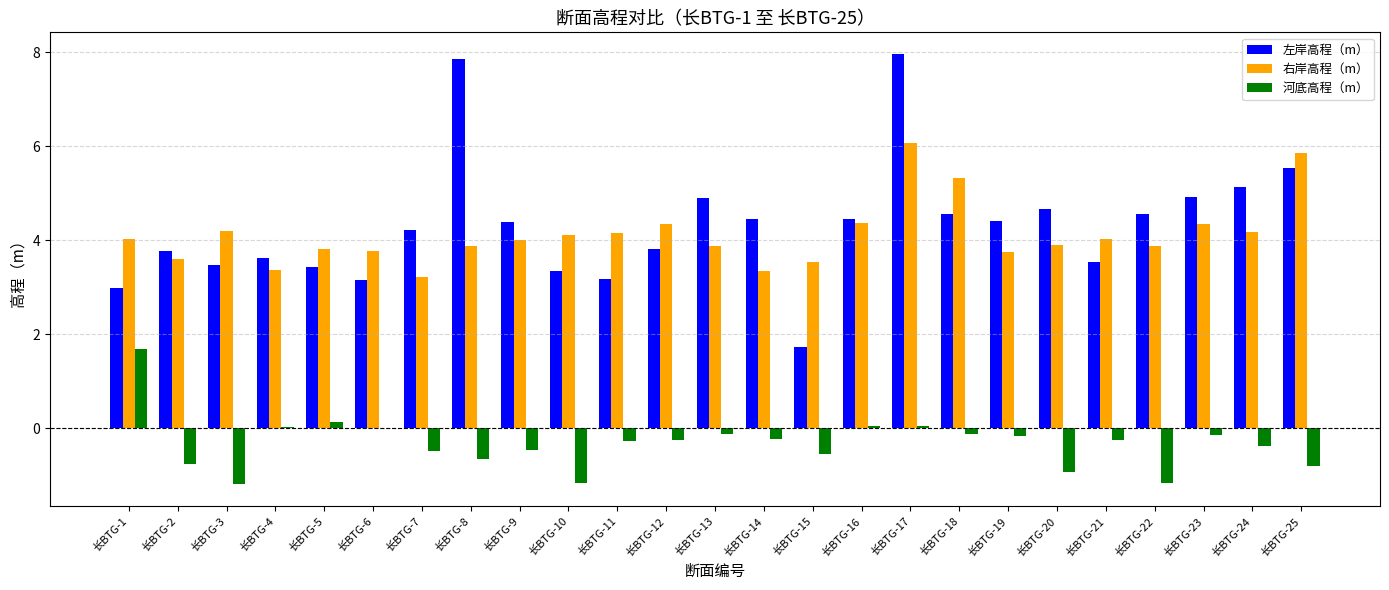

How many series are shown in this chart?

3